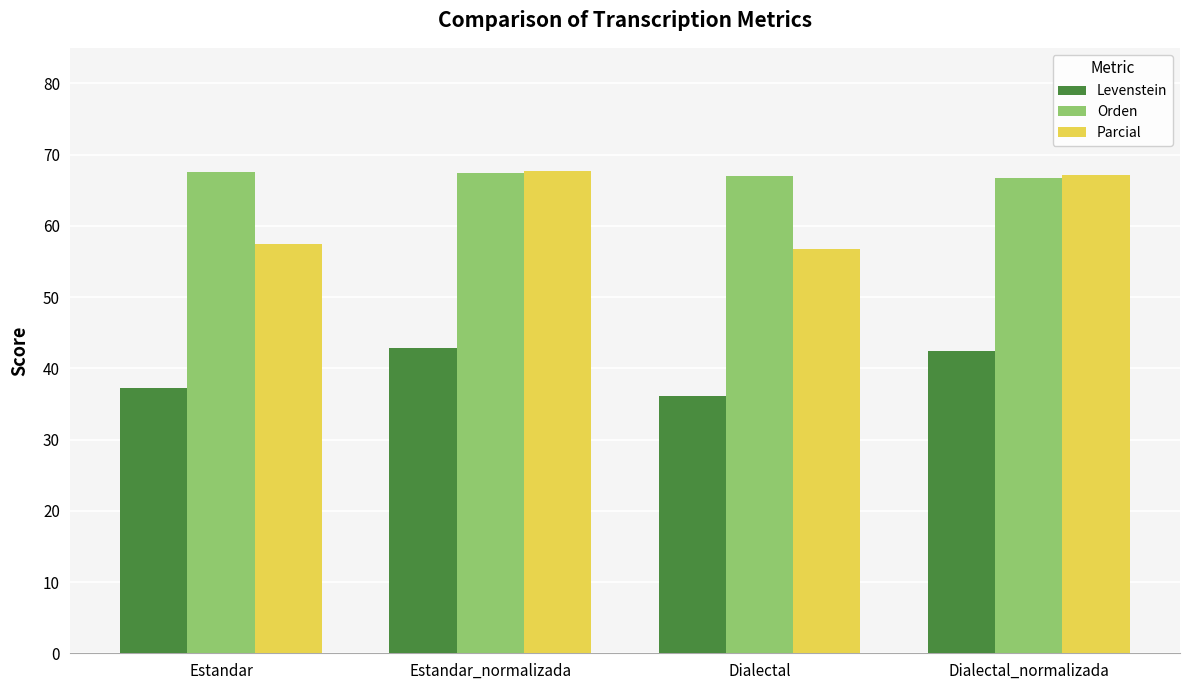

What is the smallest value displayed?

36.1